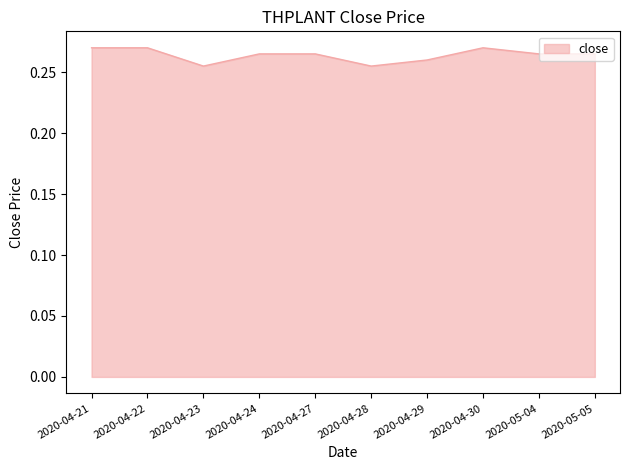

What position from the left is 2020-04-23?

3